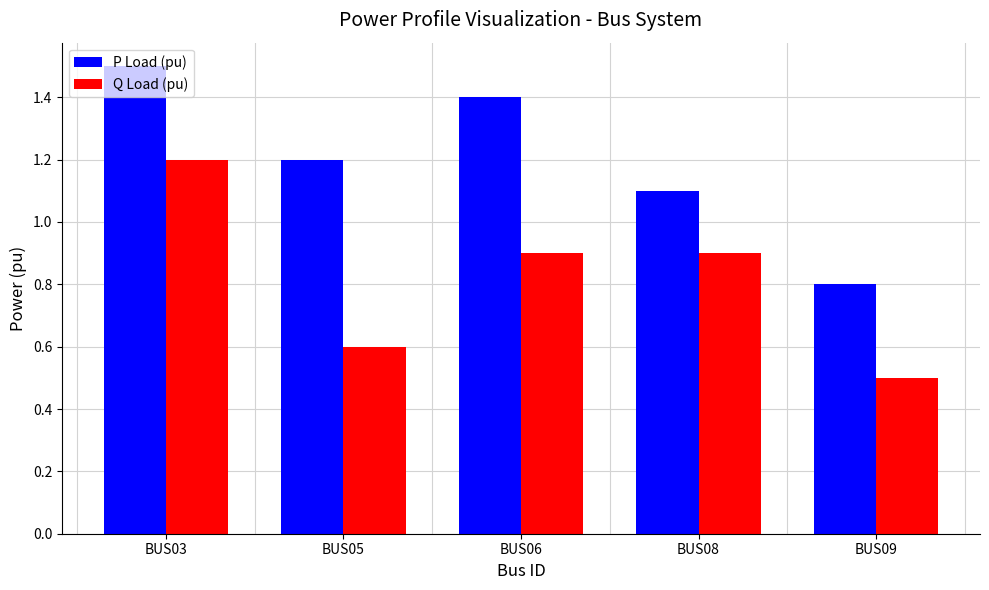

What is the greatest value displayed?

1.5